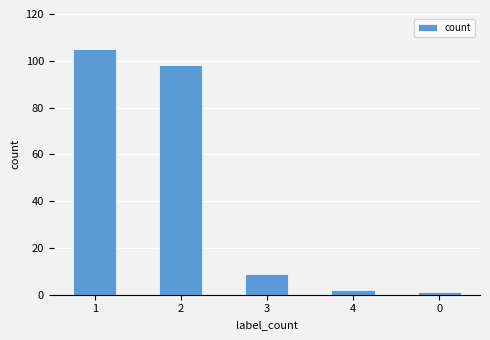

At which category does the chart reach its peak across all series?

1